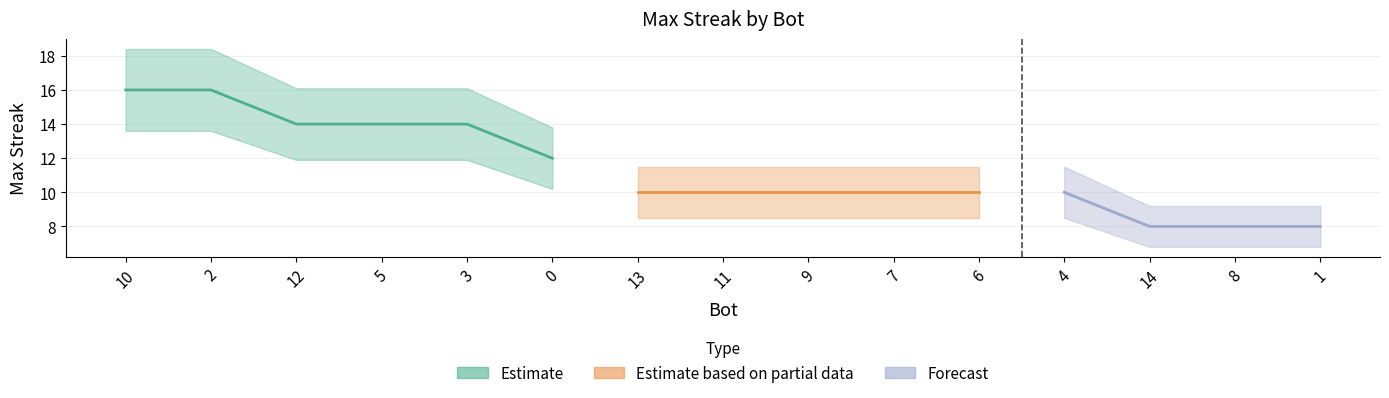

What is the change in value from 12 to 0?

-2